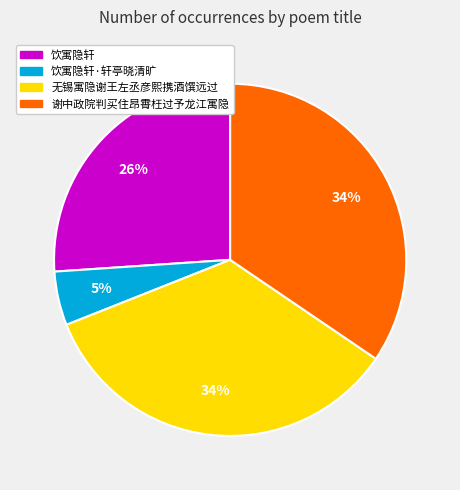

Is it true that 谢中政院判买住昂霄枉过予龙江寓隐 is 34% of the pie?

True